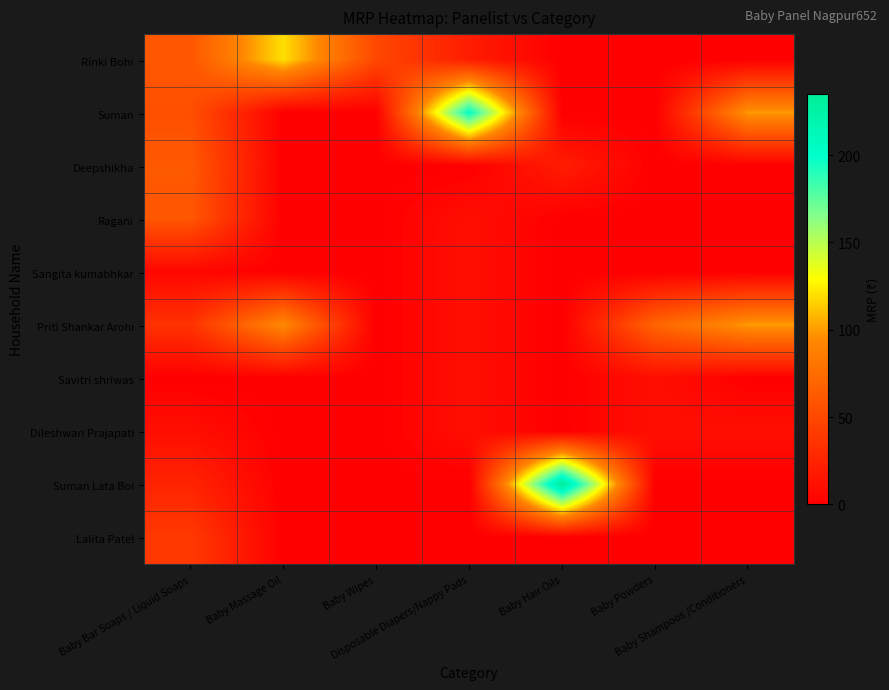

What is the total value across all series at Baby Powders?

90